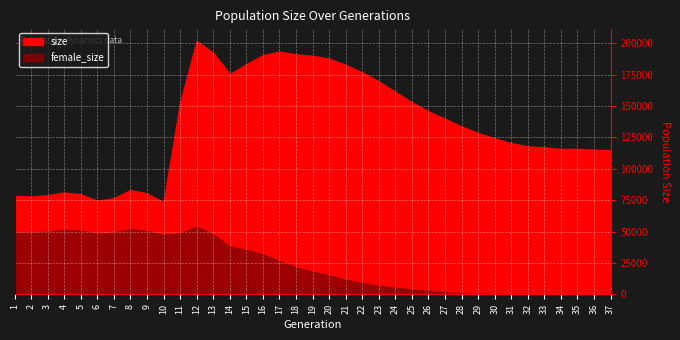

Count the number of categories in the chart.

37